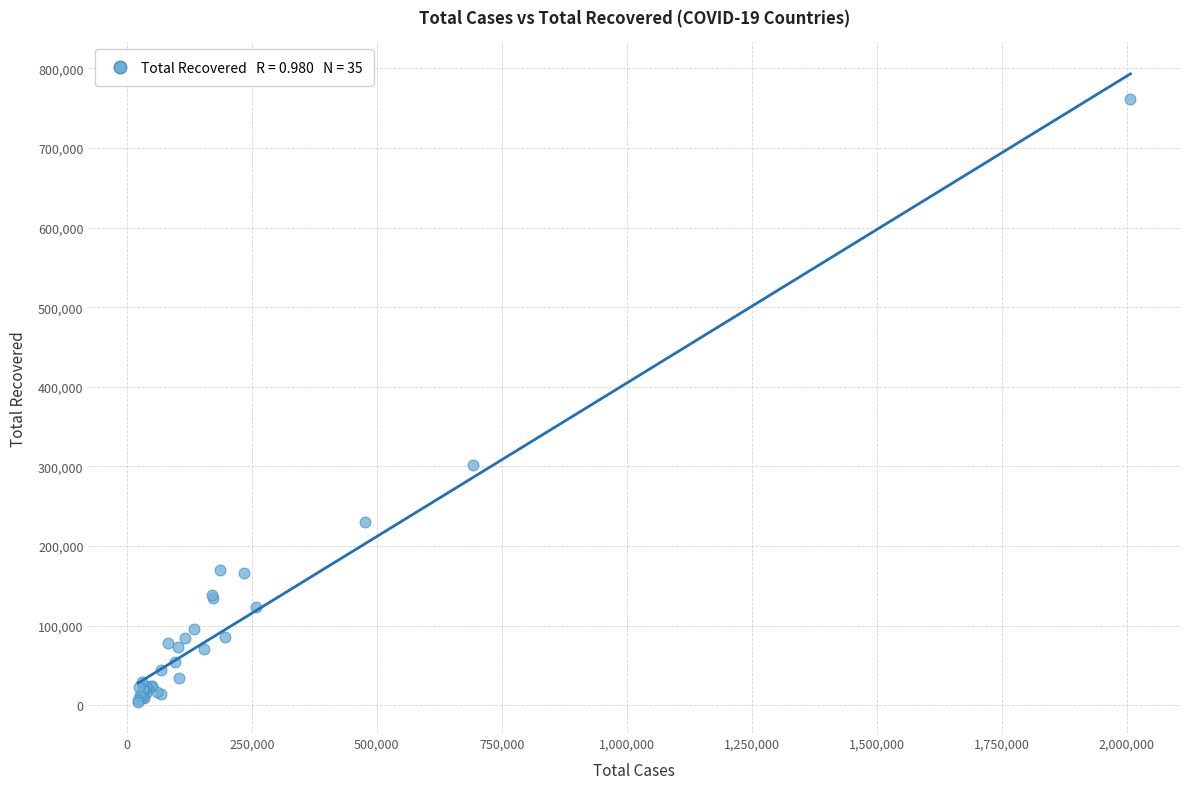

What Y value in the scatter plot is closest to 383178?

302084